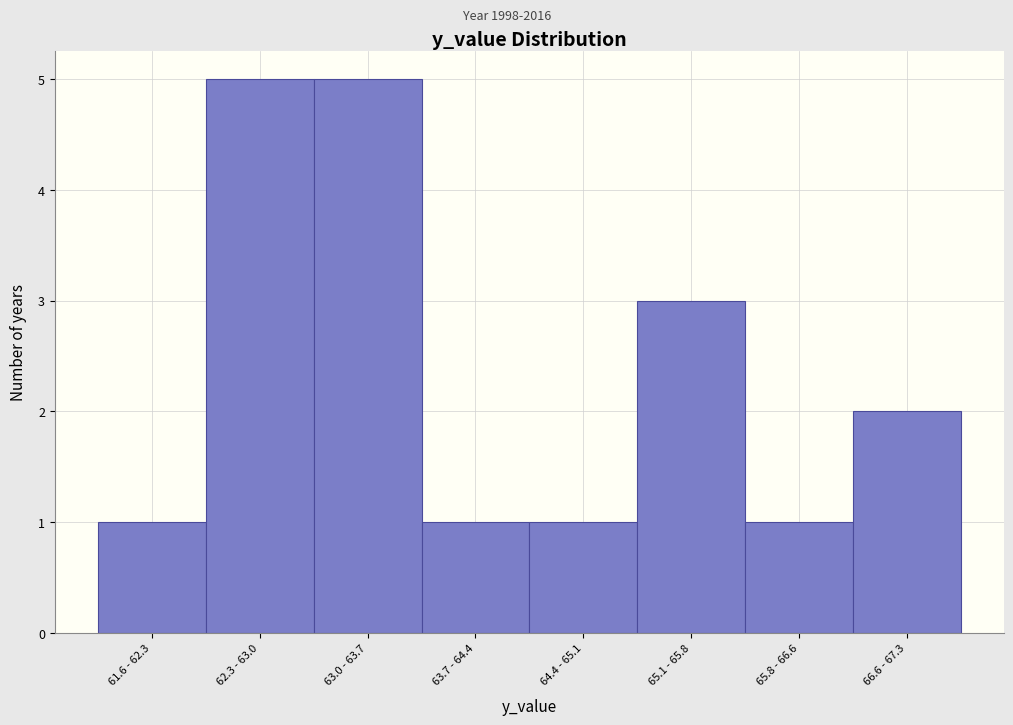

Reading left to right, transcribe all the data shown in this chart.

1	5	5	1	1	3	1	2